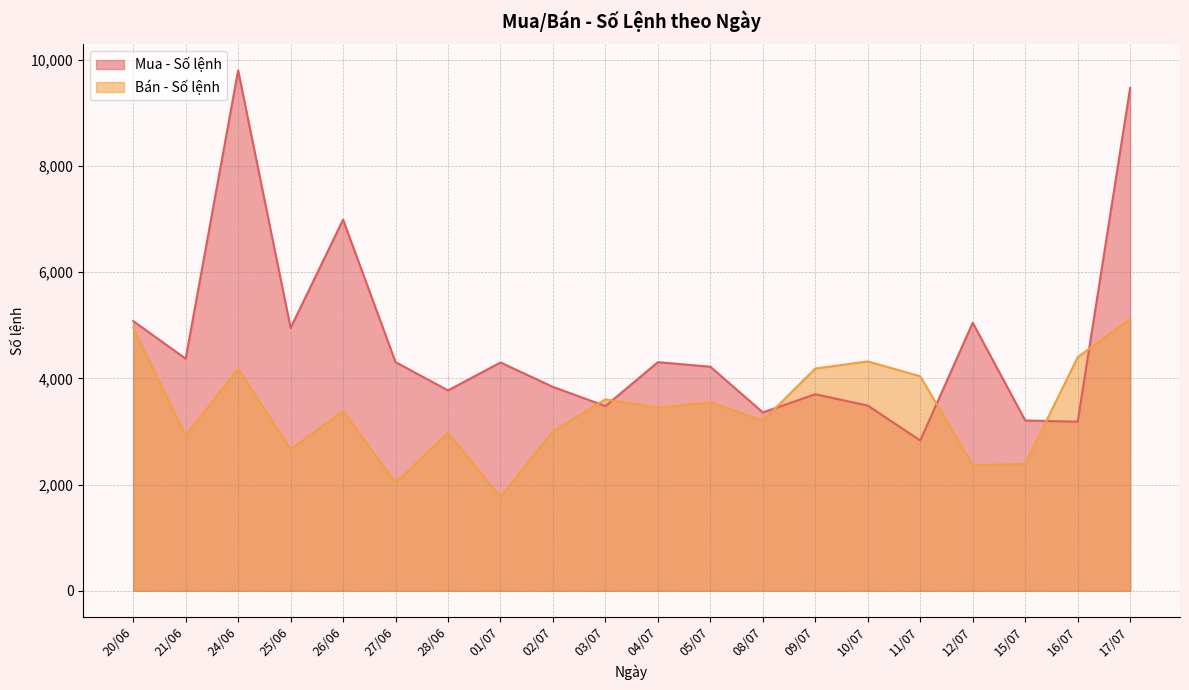

Where is the first local minimum for Bán - Số lệnh?

21/06